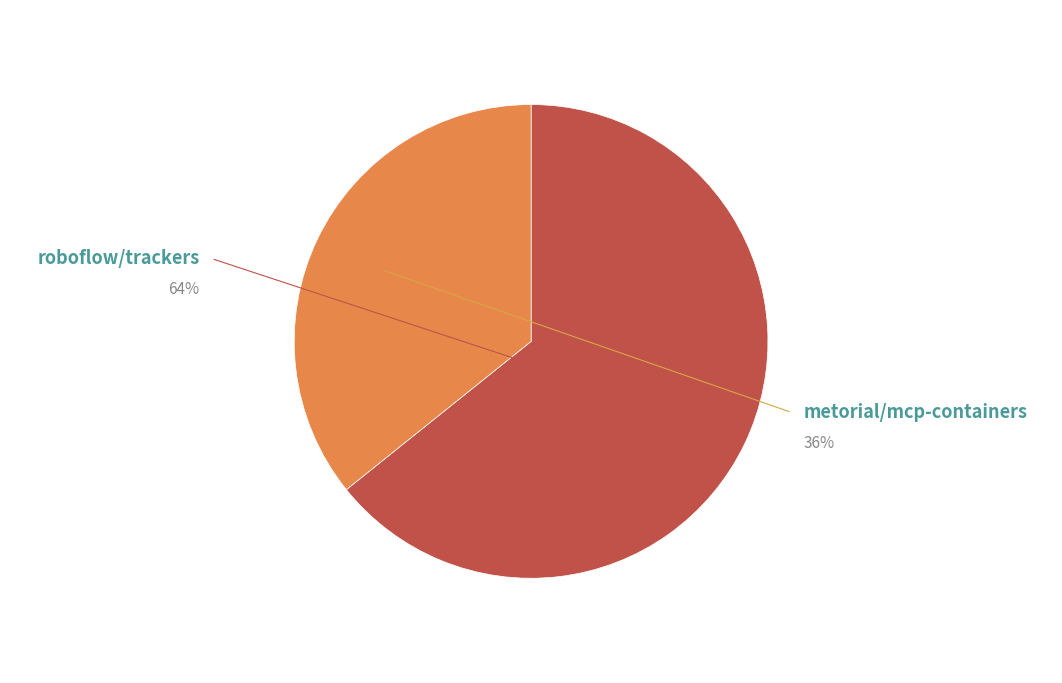

Rank the categories by value from lowest to highest.

metorial/mcp-containers, roboflow/trackers